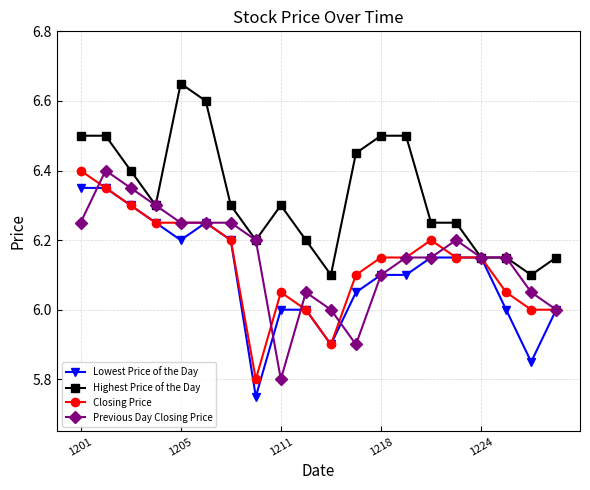

What is the value of the Closing Price point at the 11th from the left?

5.9